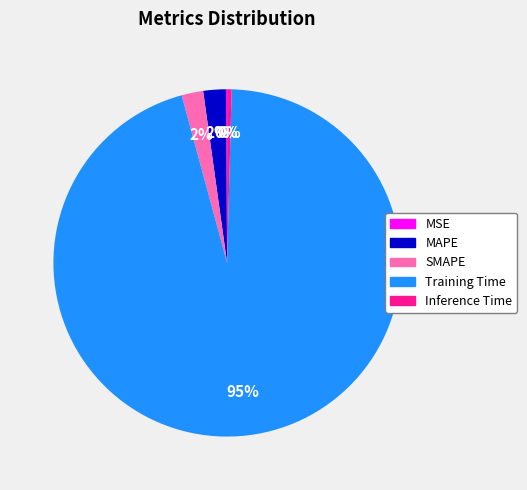

What percentage is the MAPE slice, to the nearest percent?

2%